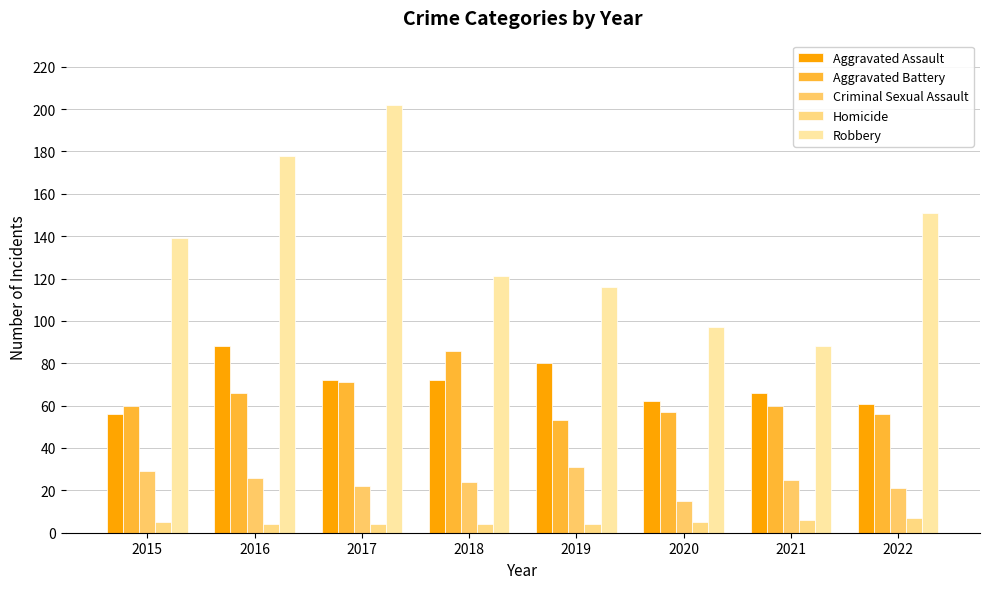

What is the minimum value shown in the chart?

4